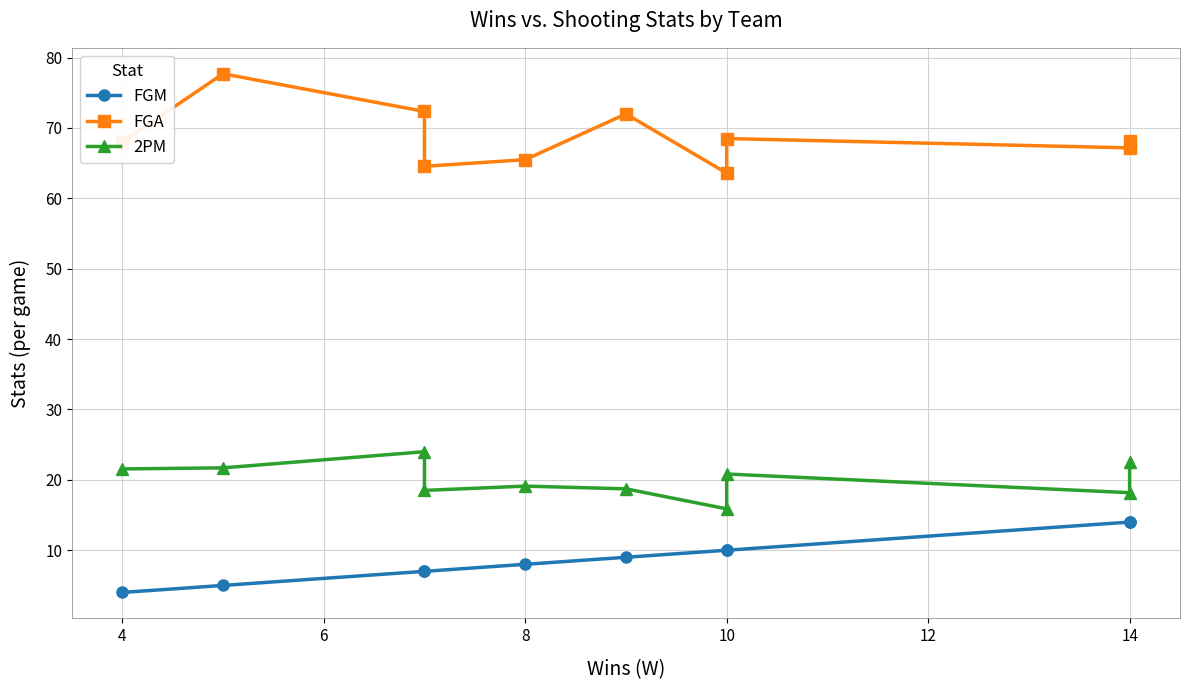

How many interior local peaks does the 2PM series have?

3